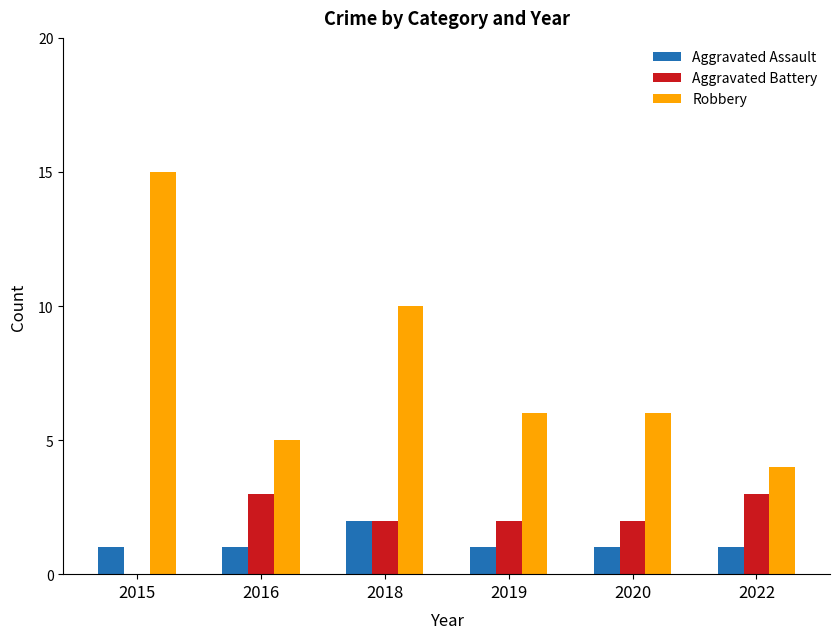

The value of Aggravated Battery at 2019 is 2. True or false?

True